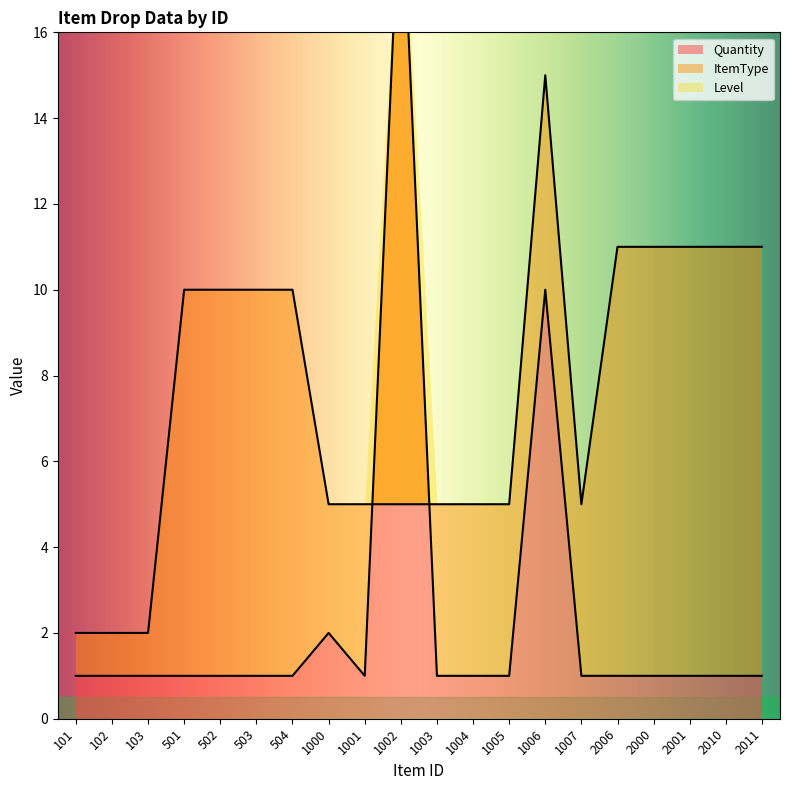

True or false: Quantity has more than 2 points higher than both neighbors.

True